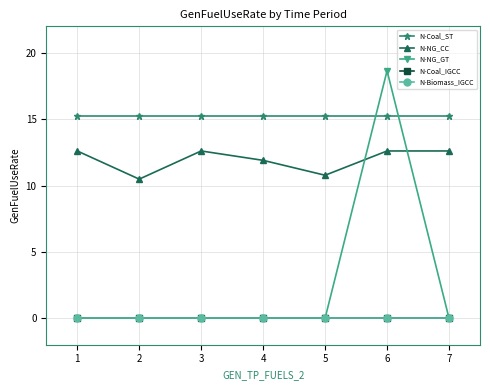

Which series changed the most between 3 and 5?

N-NG_CC